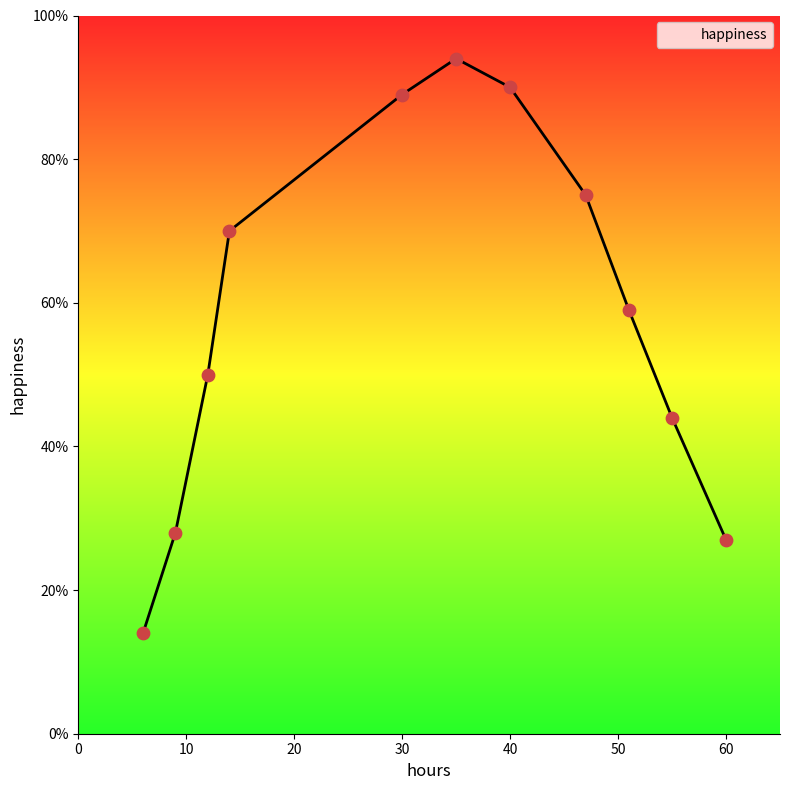

What is the difference between the maximum and minimum values?

80